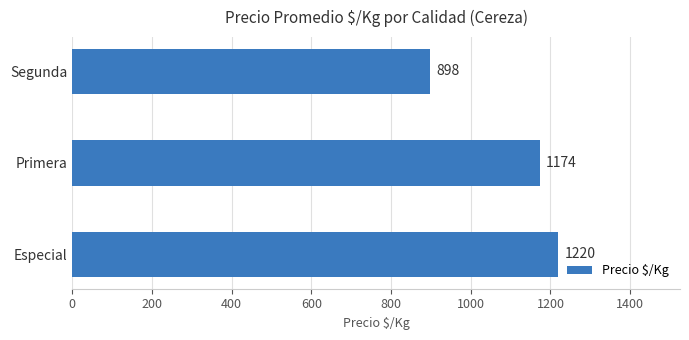

Are the bars grouped side by side (vs. stacked)?

No